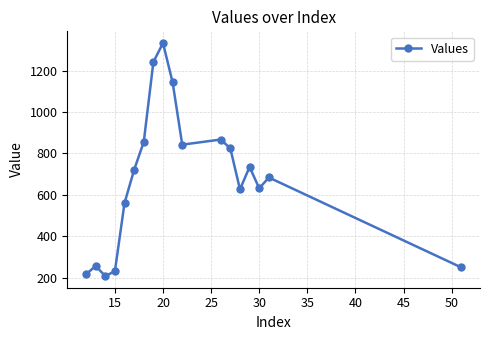

What is the greatest value displayed?

1333.8